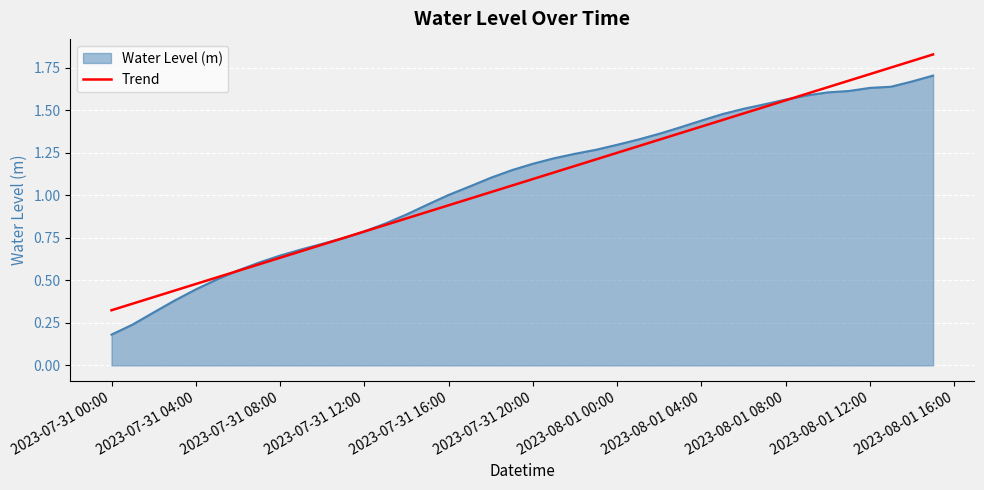

List the series in order of their peak value, highest first.

Trend, Water Level (m)